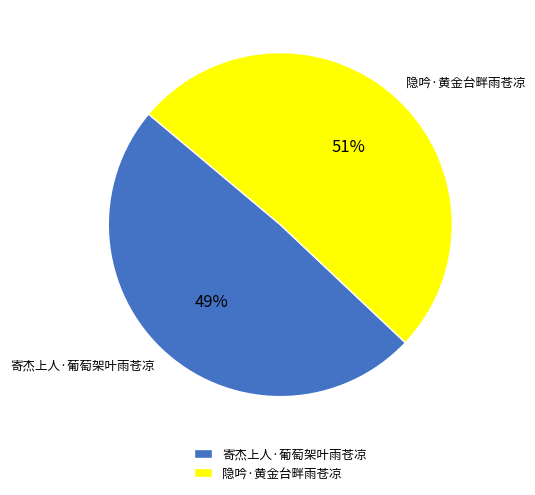

To the nearest percent, what is the average slice percentage?

50%